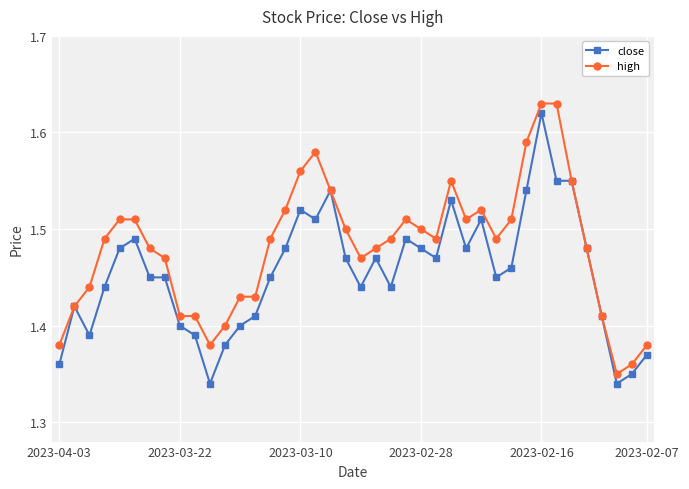

How many high values are between 1 and 2?

40